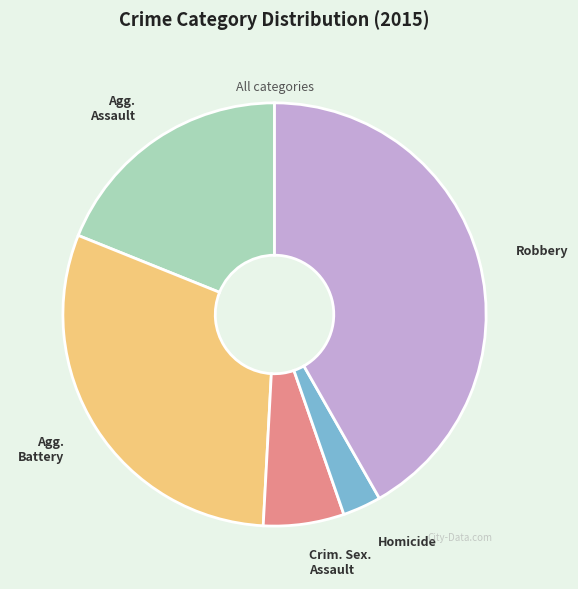

Is there a majority slice in this chart?

No